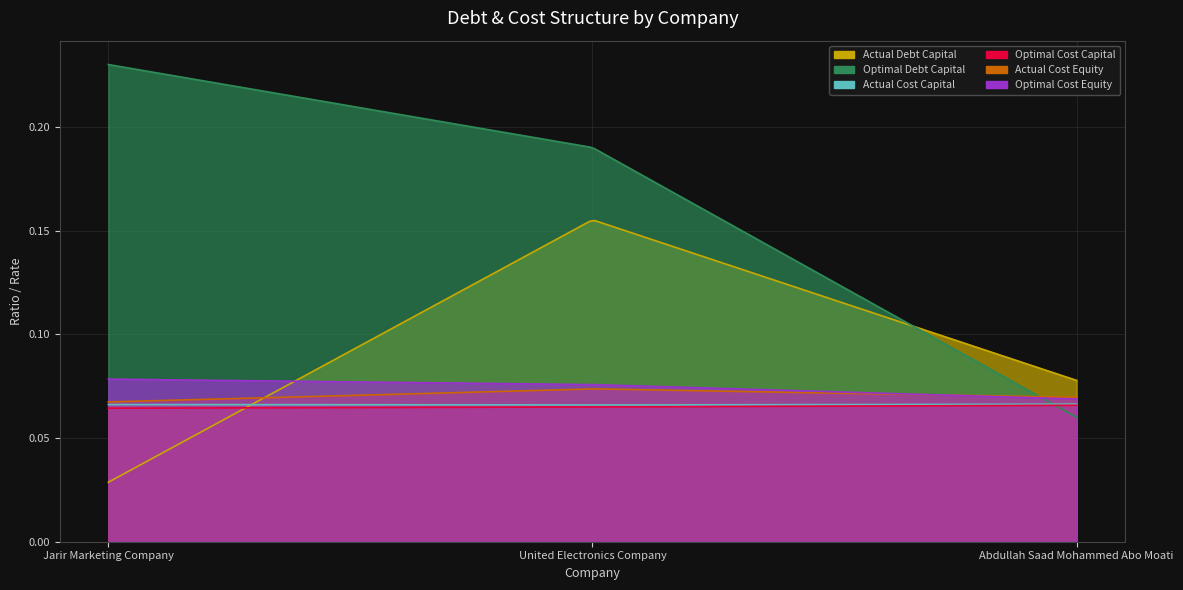

What is the total value across all series at Abdullah Saad Mohammed Abo Moati?

0.4